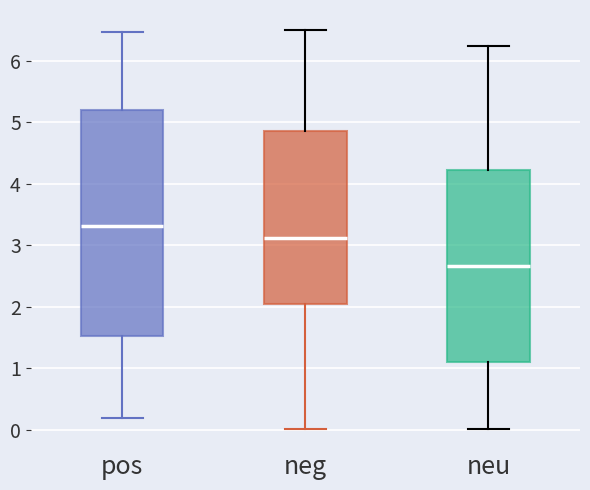

Where does the lower whisker of the box for neu end on the y-axis? The values are not printed on the chart, so give them approximately, as read against the axis.

0.0